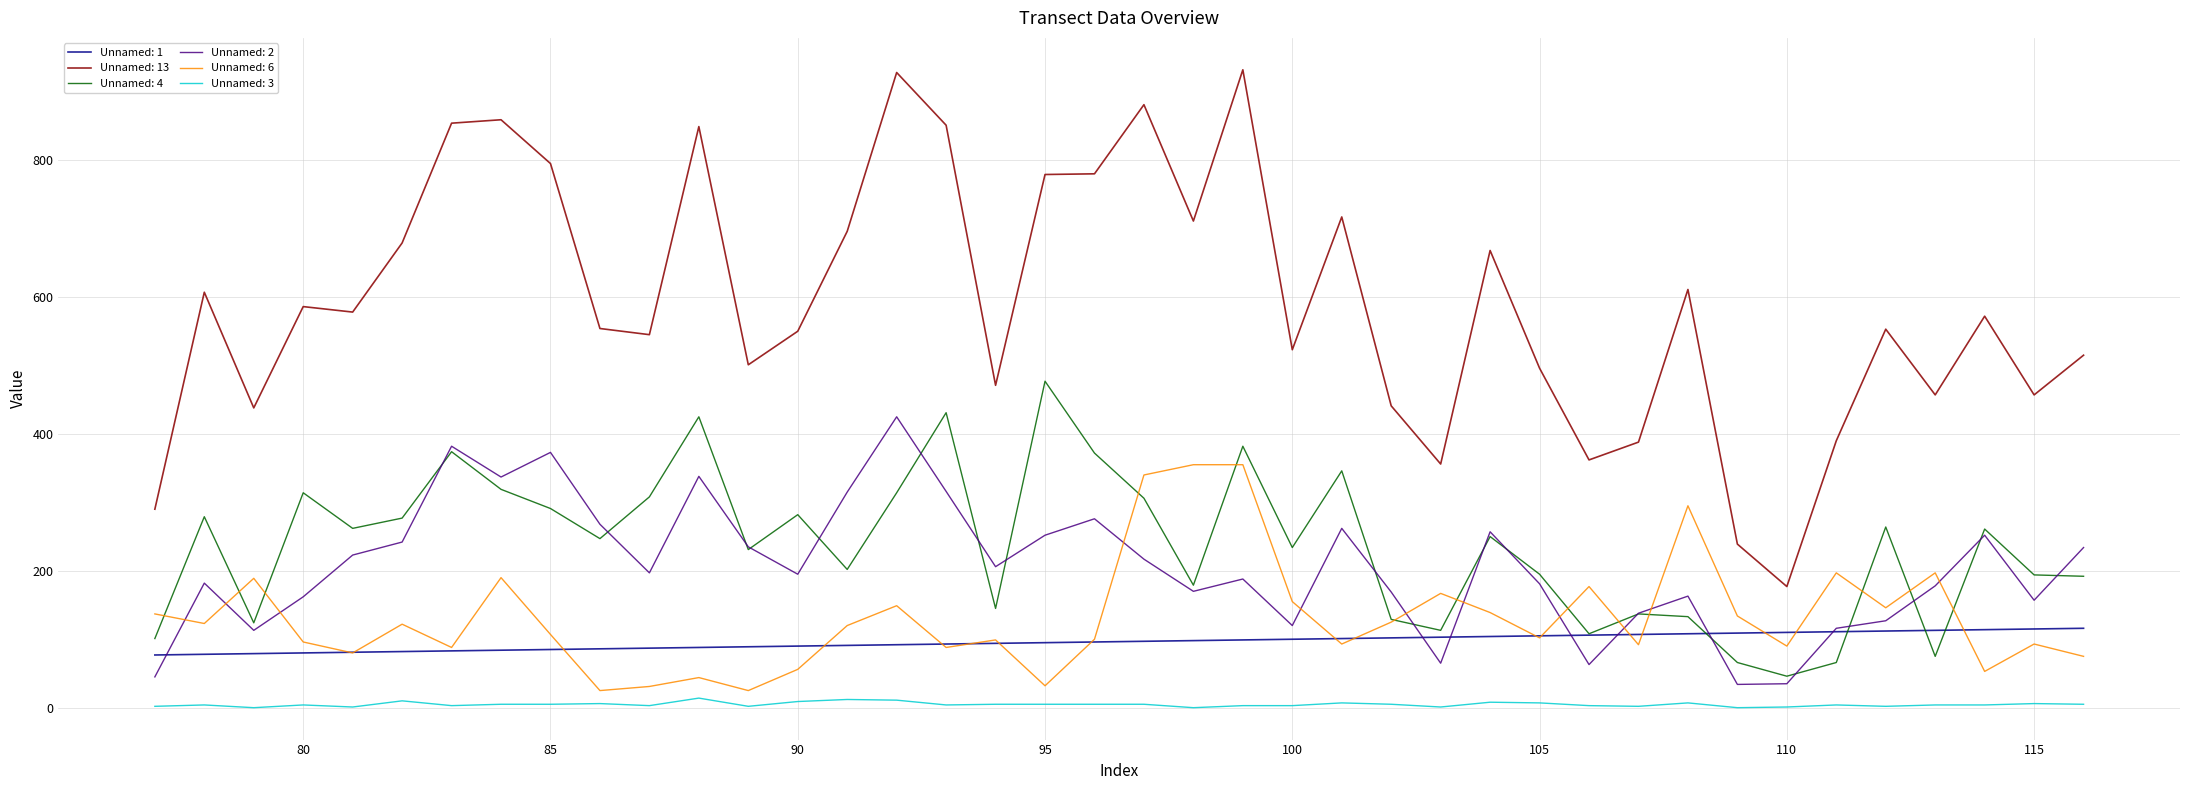

Rank the series by their maximum value, from highest to lowest.

Unnamed: 13, Unnamed: 4, Unnamed: 2, Unnamed: 6, Unnamed: 1, Unnamed: 3